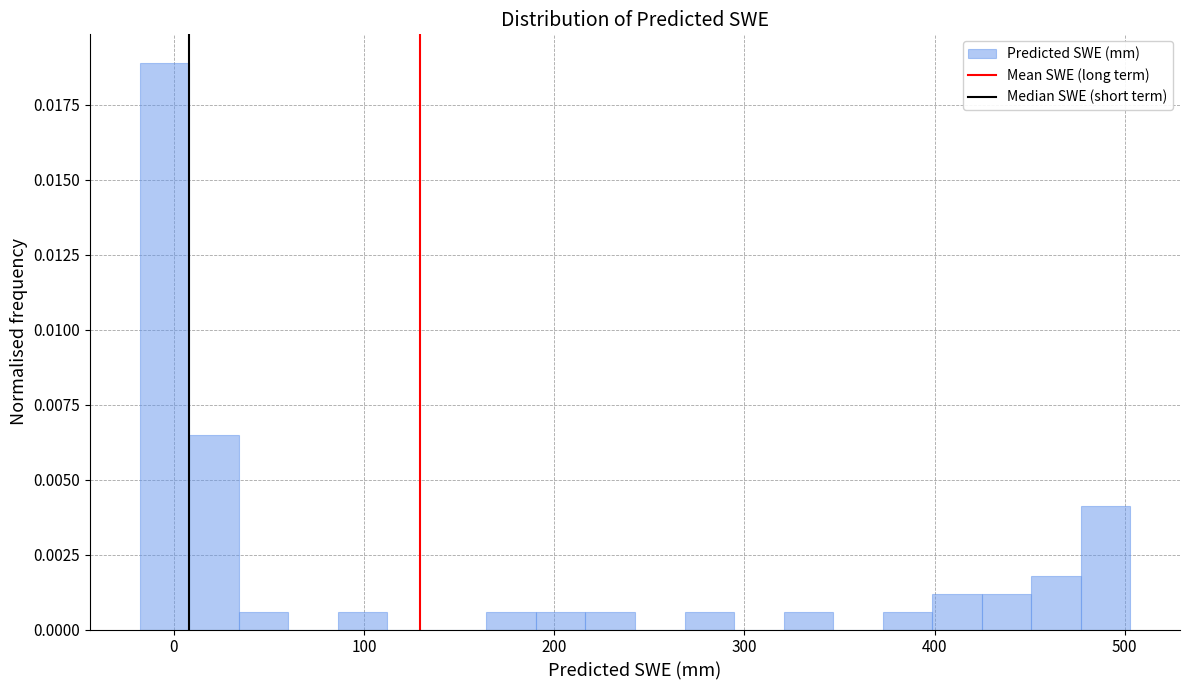

Read against the x-axis, roughly where is the centre of the tallest bar?

-10